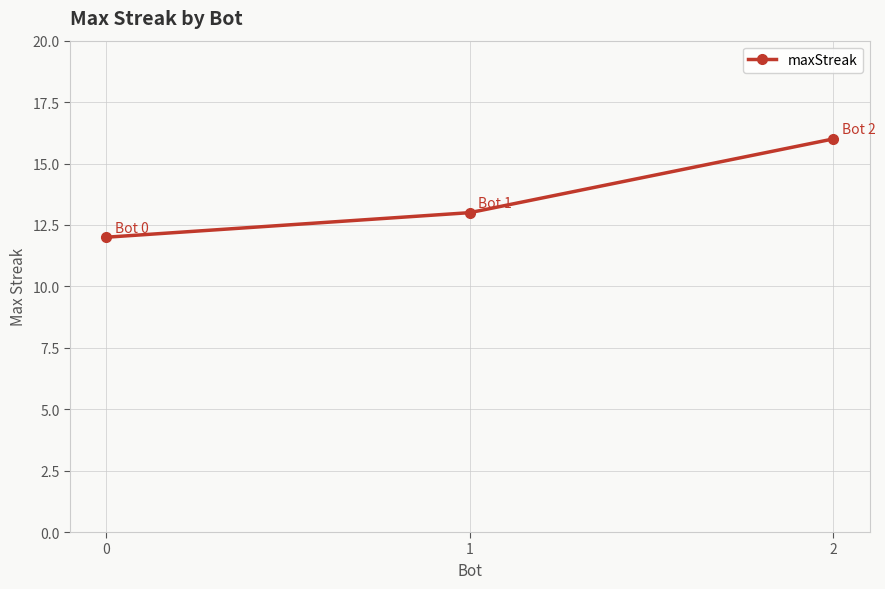

Reading left to right, what are all the values shown in this chart?

0=12	1=13	2=16